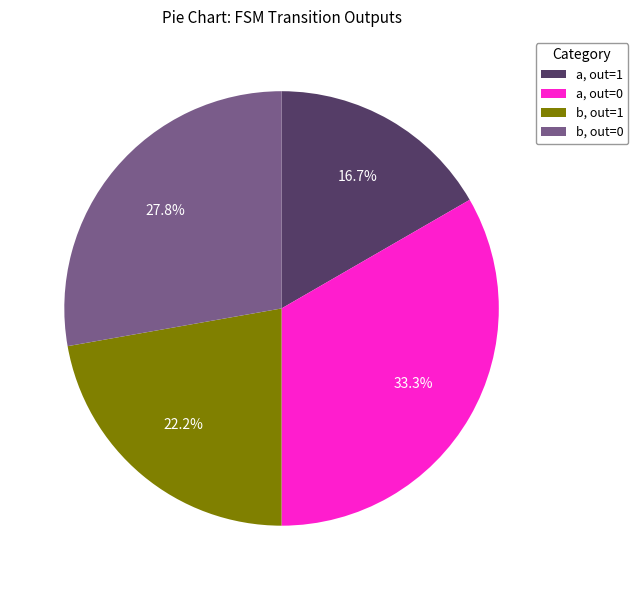

Combined, do a, out=0 and b, out=1 account for over 50%?

Yes